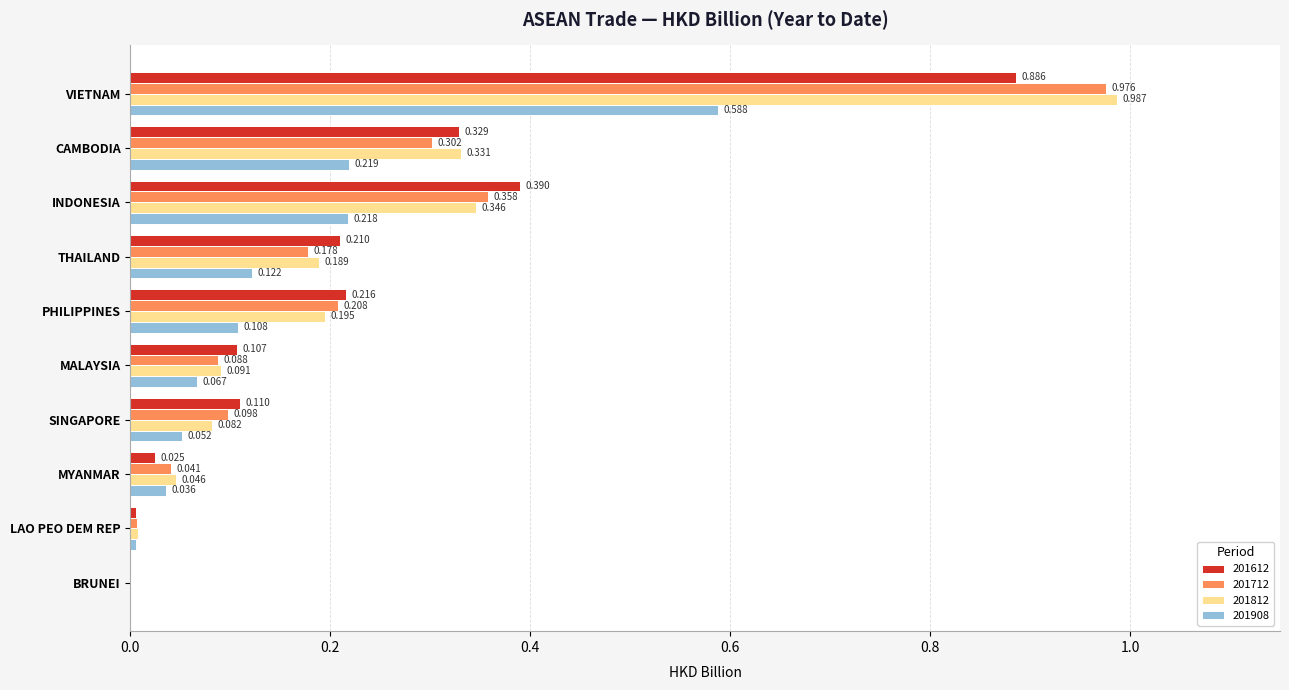

Is the value of 201712 at MALAYSIA greater than the value of 201612 at LAO PEO DEM REP?

Yes